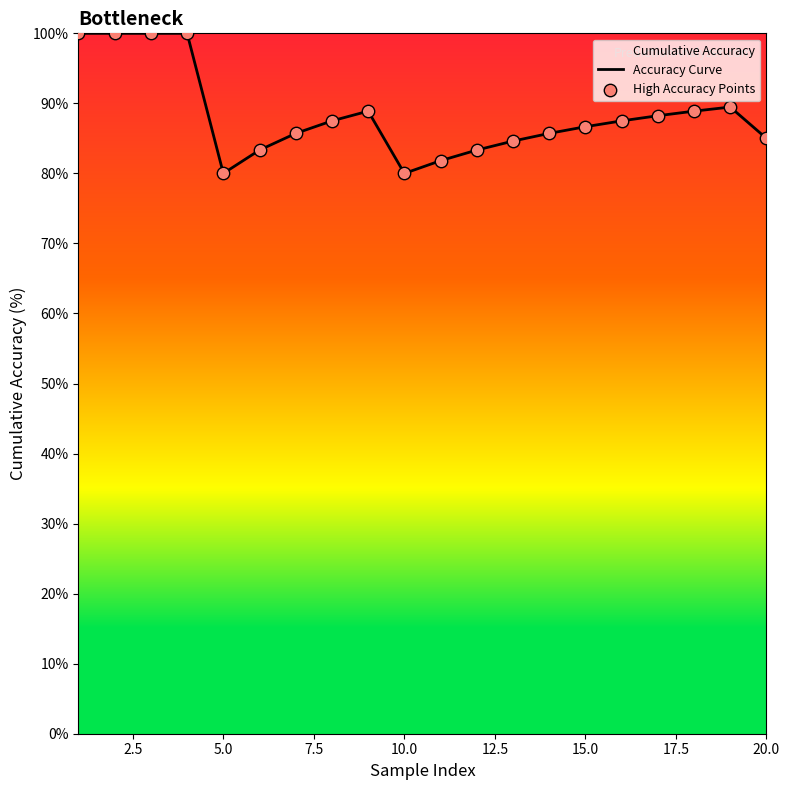

Which series has the largest total across all categories?

Accuracy Curve